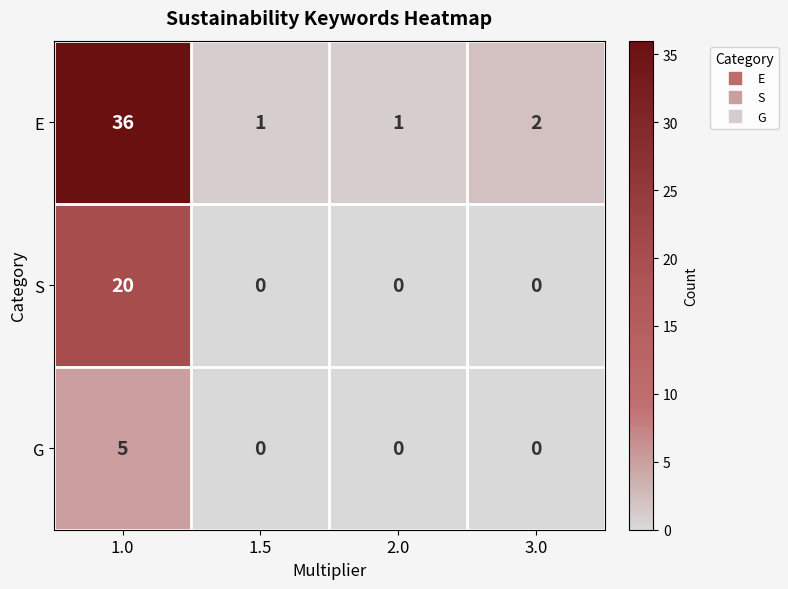

List the series in order of their peak value, highest first.

E, S, G